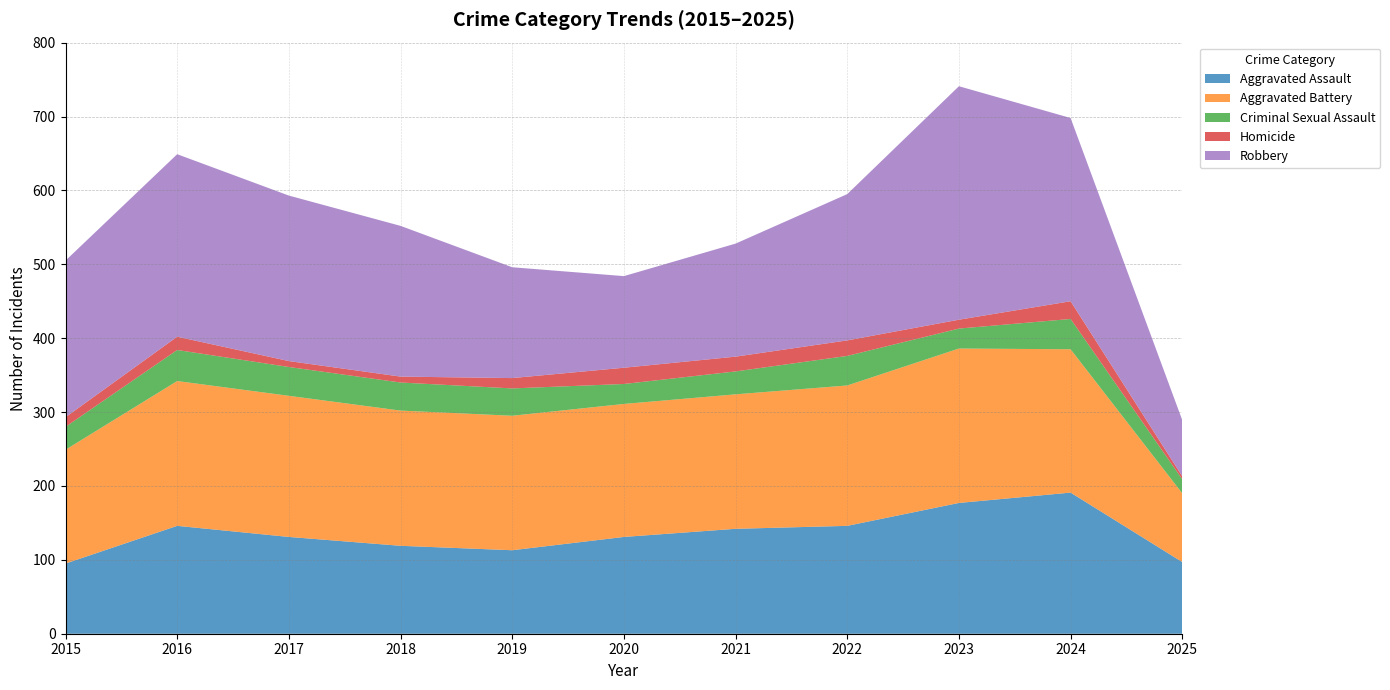

Which series has the largest total across all categories?

Robbery